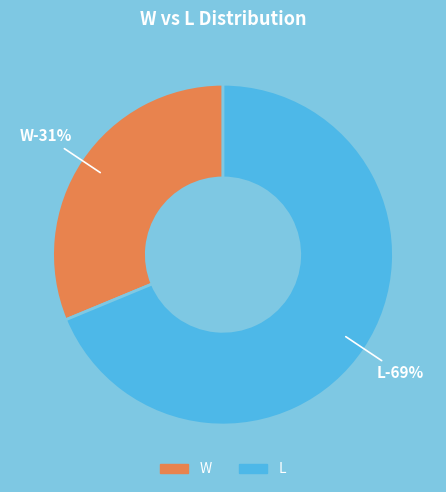

What is the ratio of the value at L to the value at W?

2.2